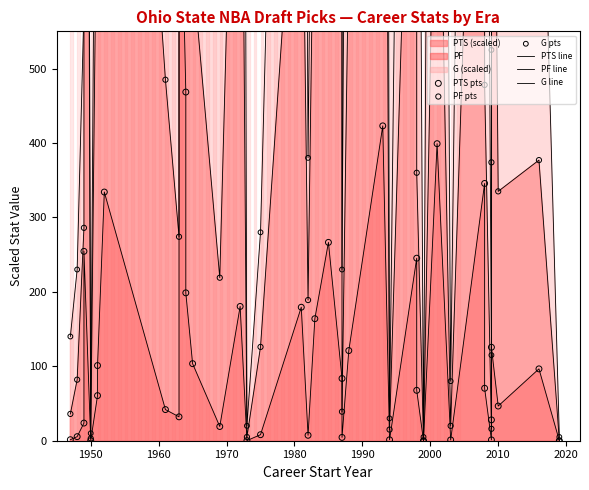

Which series has the largest total across all categories?

G line